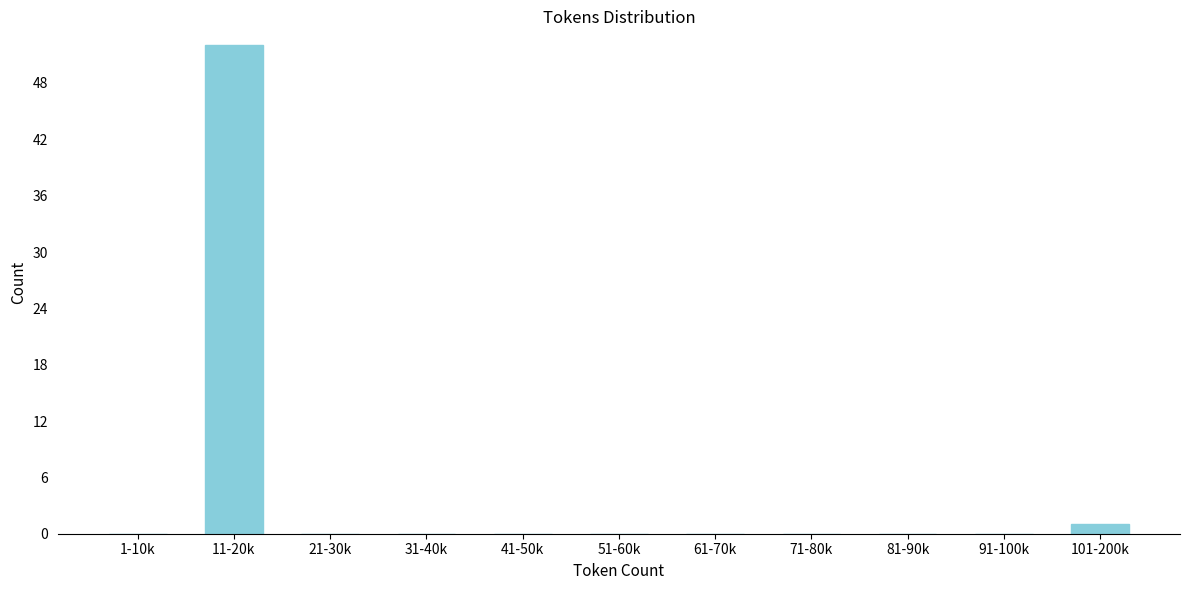

Reading left to right, transcribe all the data shown in this chart.

1-10k=0	11-20k=52	21-30k=0	31-40k=0	41-50k=0	51-60k=0	61-70k=0	71-80k=0	81-90k=0	91-100k=0	101-200k=1